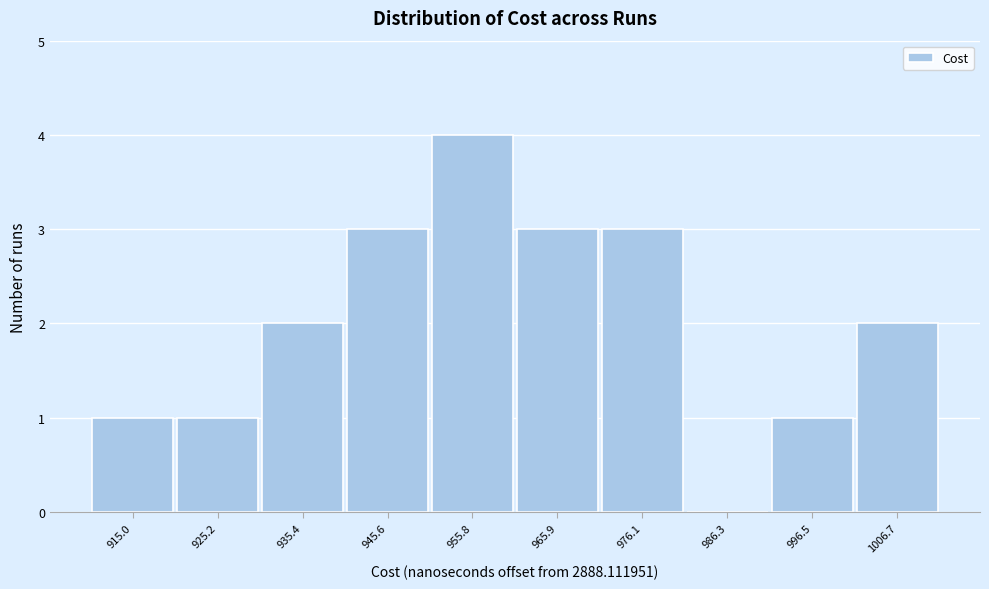

Reading left to right, transcribe all the data shown in this chart.

915.0=1	925.2=1	935.4=2	945.6=3	955.8=4	965.9=3	976.1=3	986.3=0	996.5=1	1006.7=2